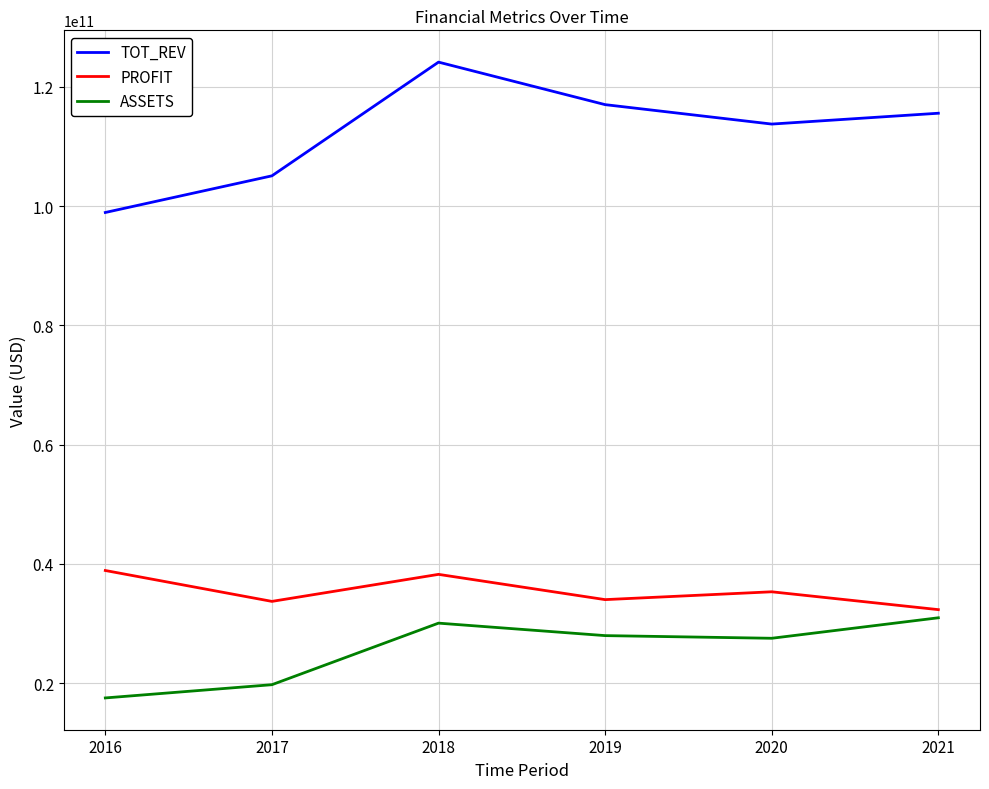

Does the chart display data point markers on the line(s)?

No